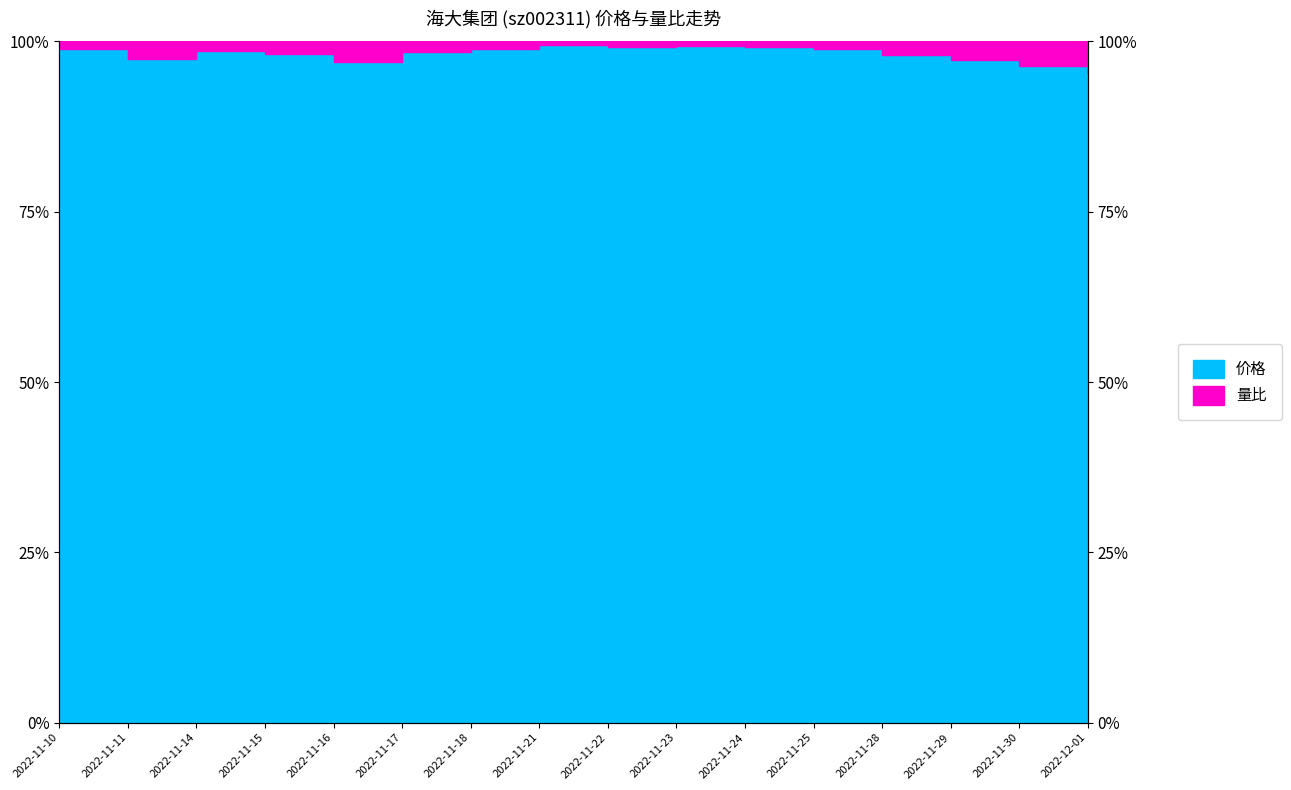

Does the chart have visible grid lines?

No